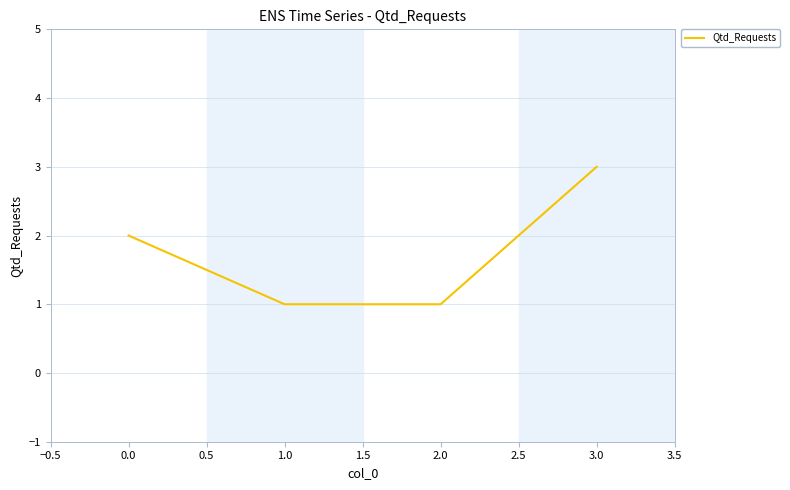

What position from the right is 0.0?

4